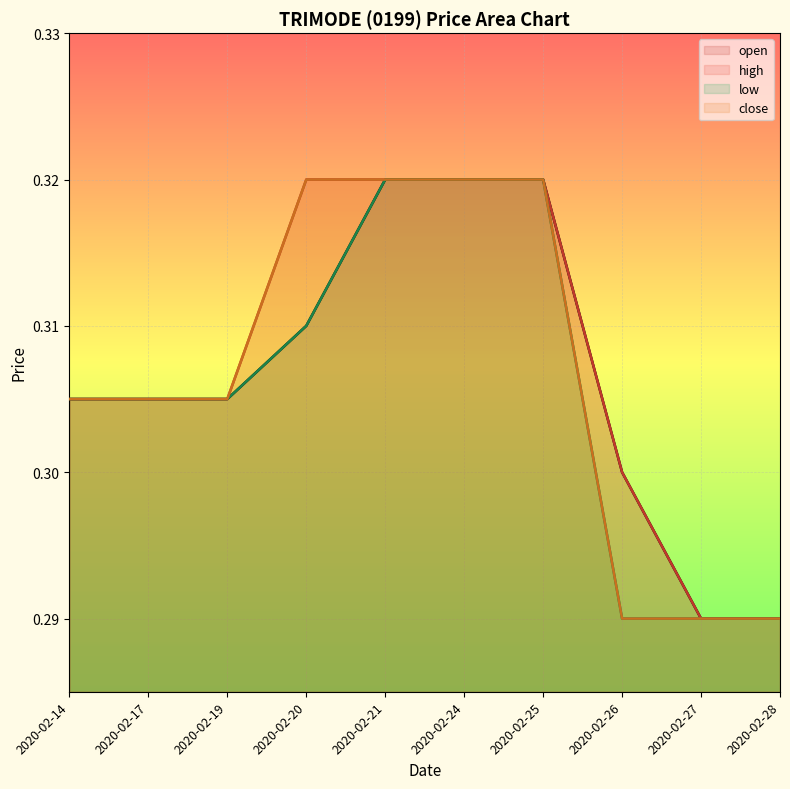

Between 2020-02-19 and 2020-02-20, which series saw the biggest shift?

high